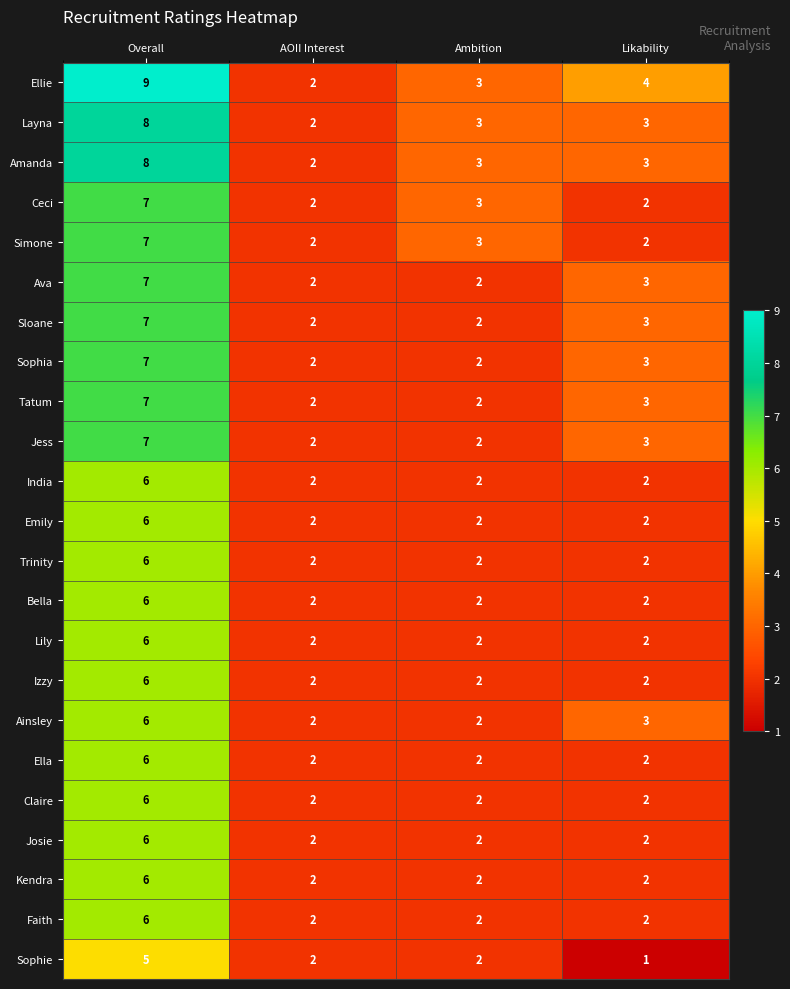

What is the maximum value shown in the chart?

9